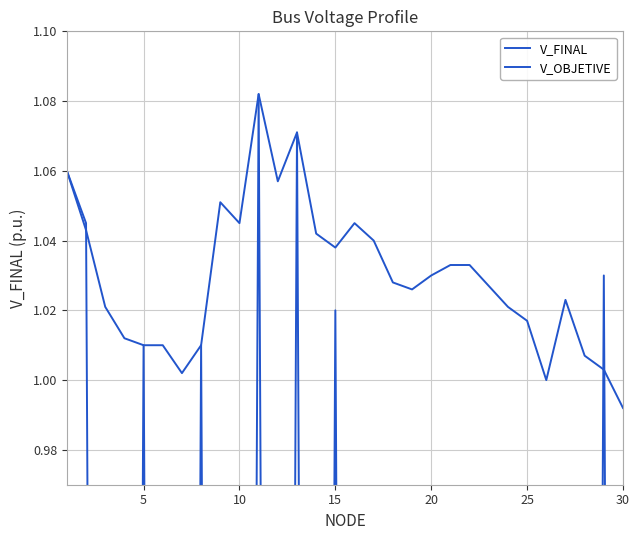

At which category is the sum across all series the highest?

10